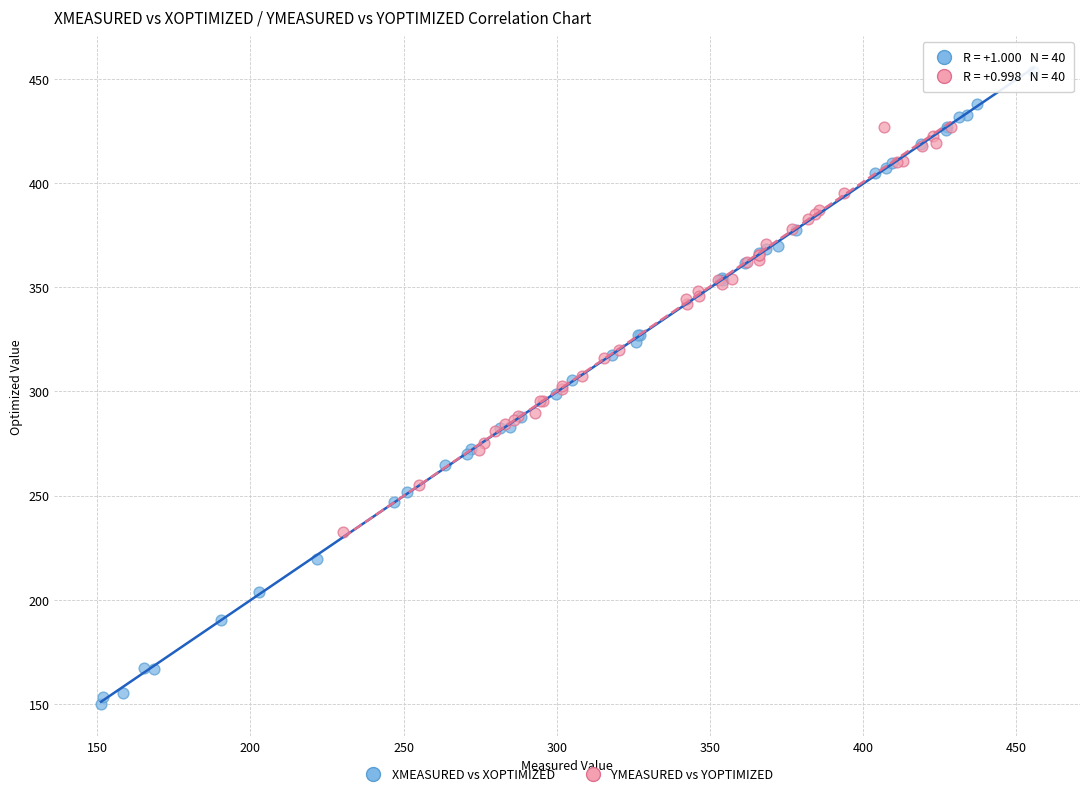

Which series reaches the minimum Y coordinate?

XMEASURED vs XOPTIMIZED